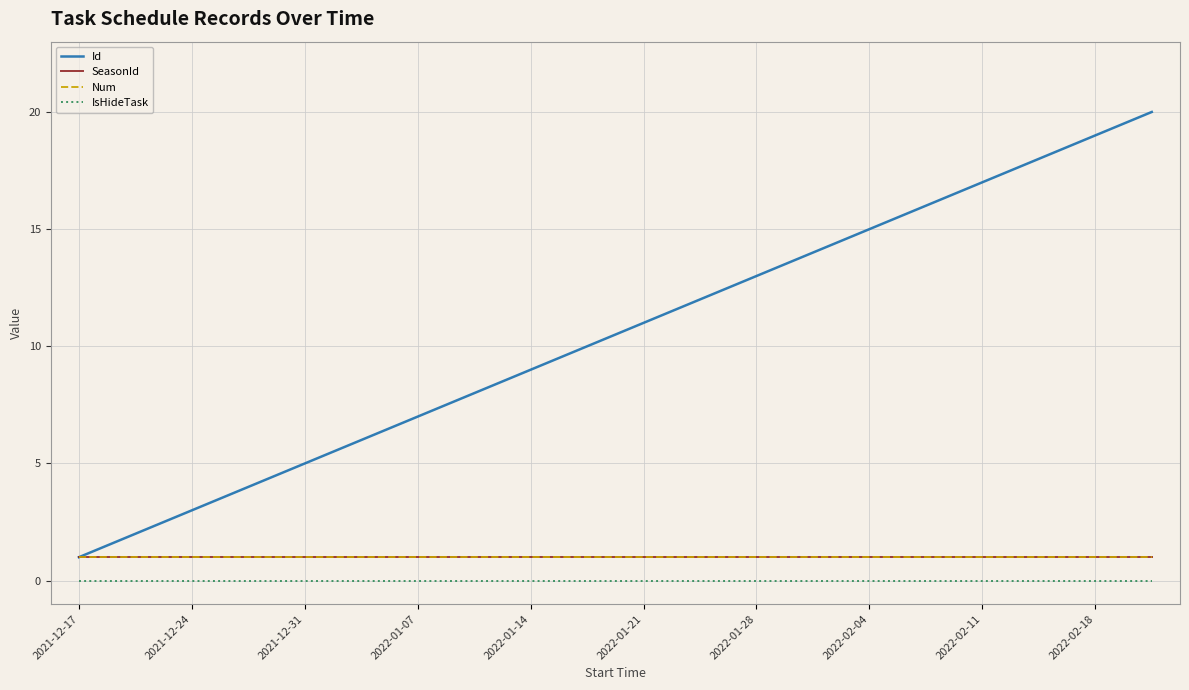

Does the chart display data point markers on the line(s)?

No